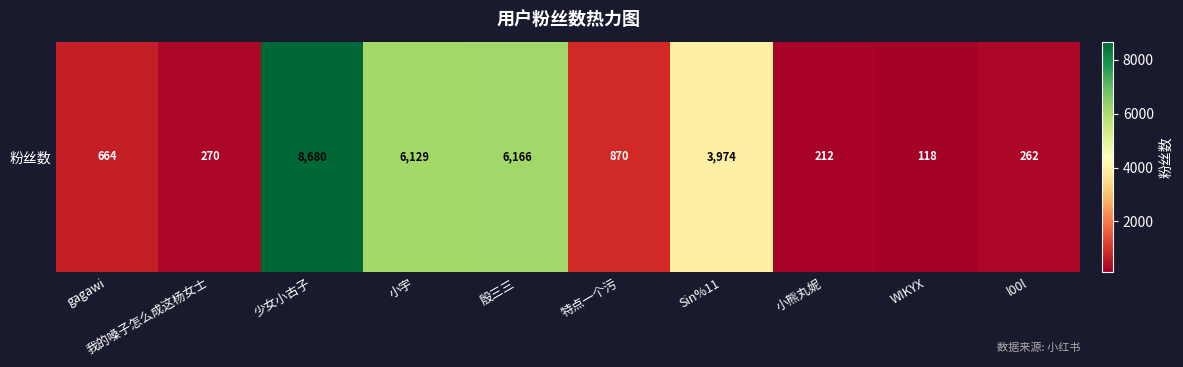

Rank the categories by value from highest to lowest.

少女小古子, 殷三三, 小宇, Sin%11, 特点一个污, gagawi, 我的嗓子怎么成这杨女士, l00l, 小熊丸妮, WIKYX